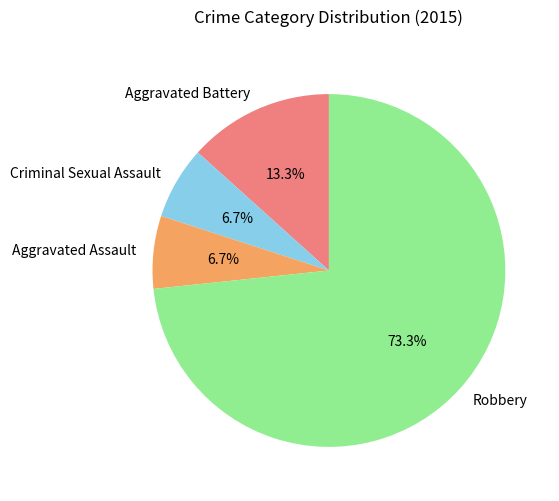

Between Aggravated Assault and Robbery, which is larger?

Robbery